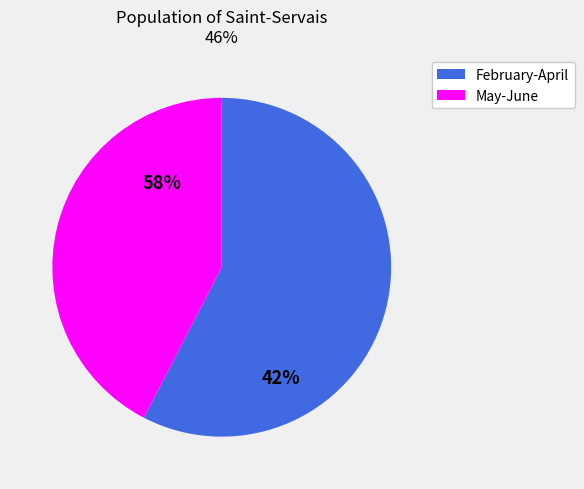

Does 18 account for over 50% of the chart?

No